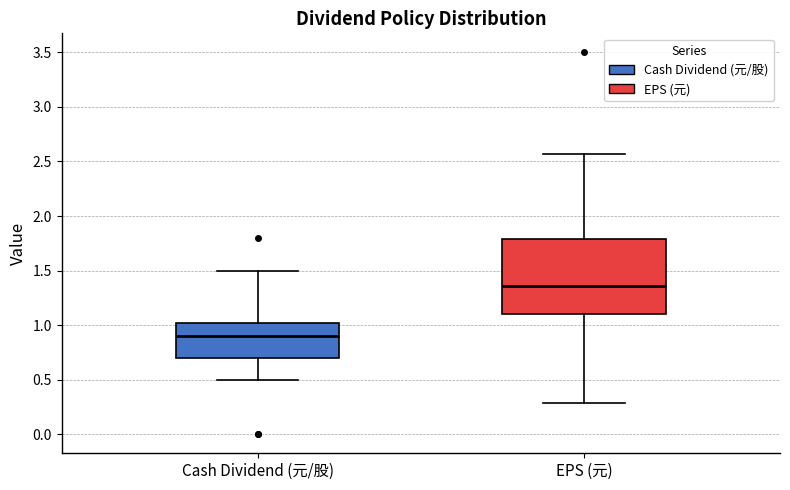

Where does the lower whisker of the box for Cash Dividend (元/股) end on the y-axis? The values are not printed on the chart, so give them approximately, as read against the axis.

0.50